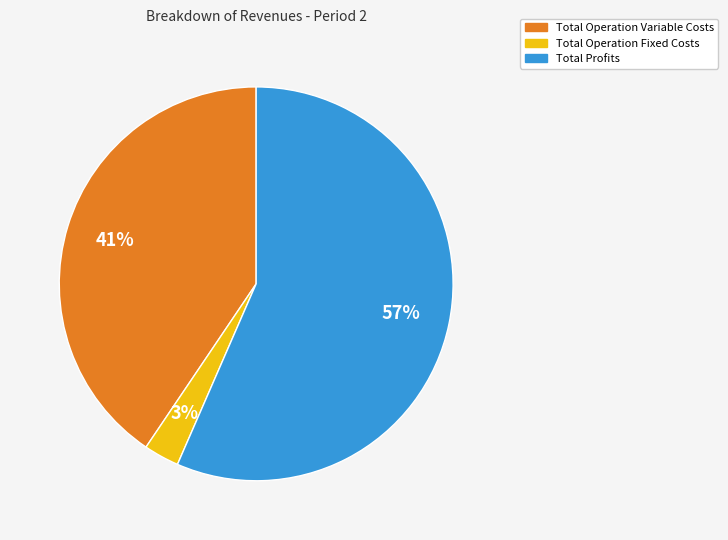

How many segments does this pie chart have?

3